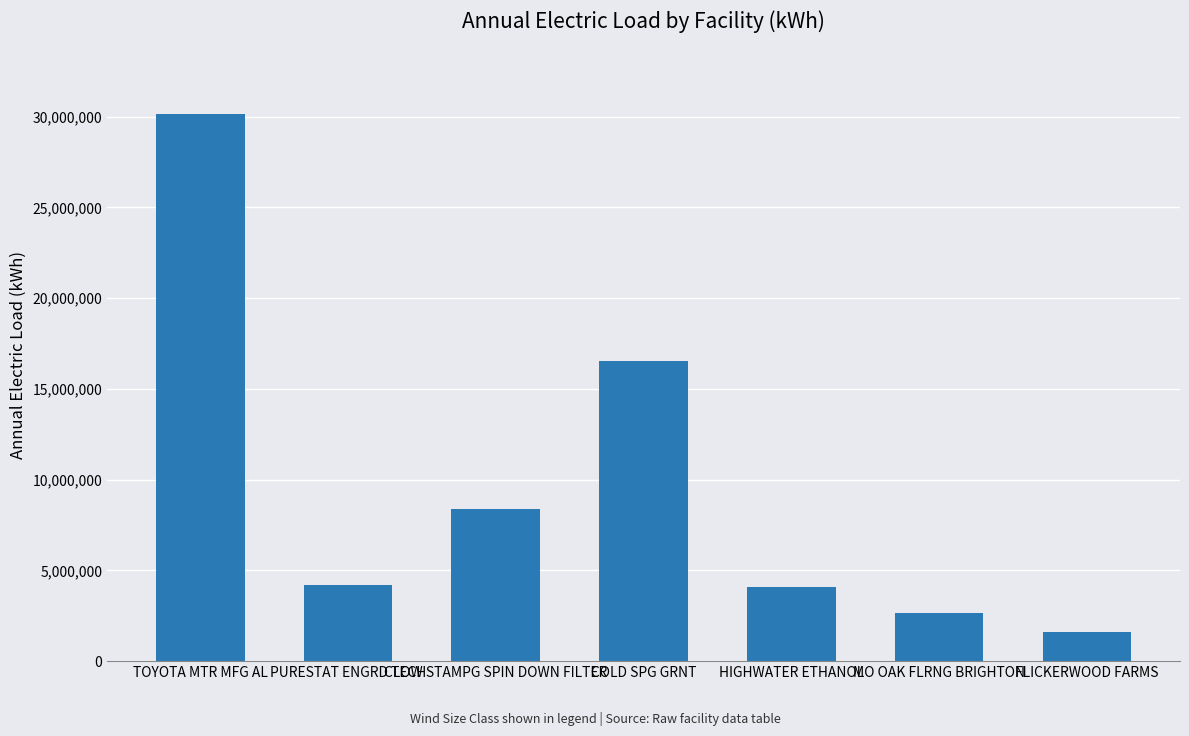

True or false: the data shows 6685741 at TOYOTA MTR MFG AL.

False